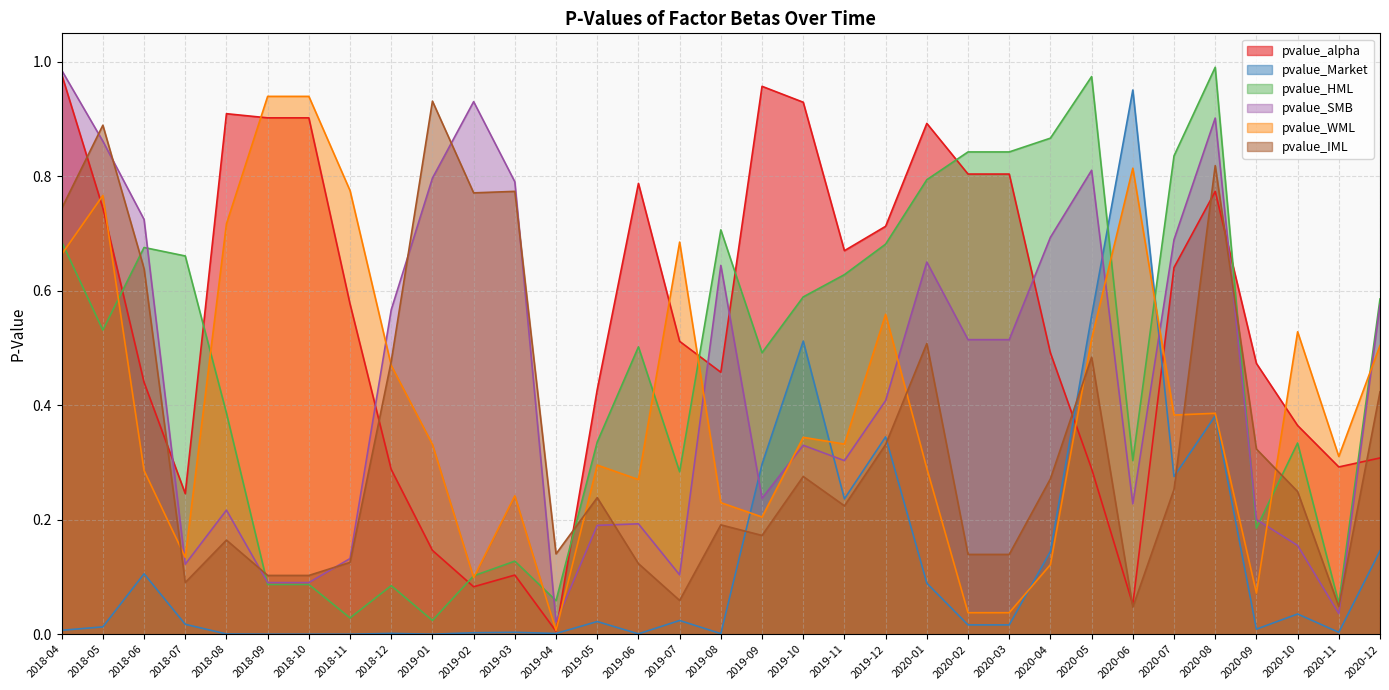

What is the sum of all pvalue_Market values?

4.2